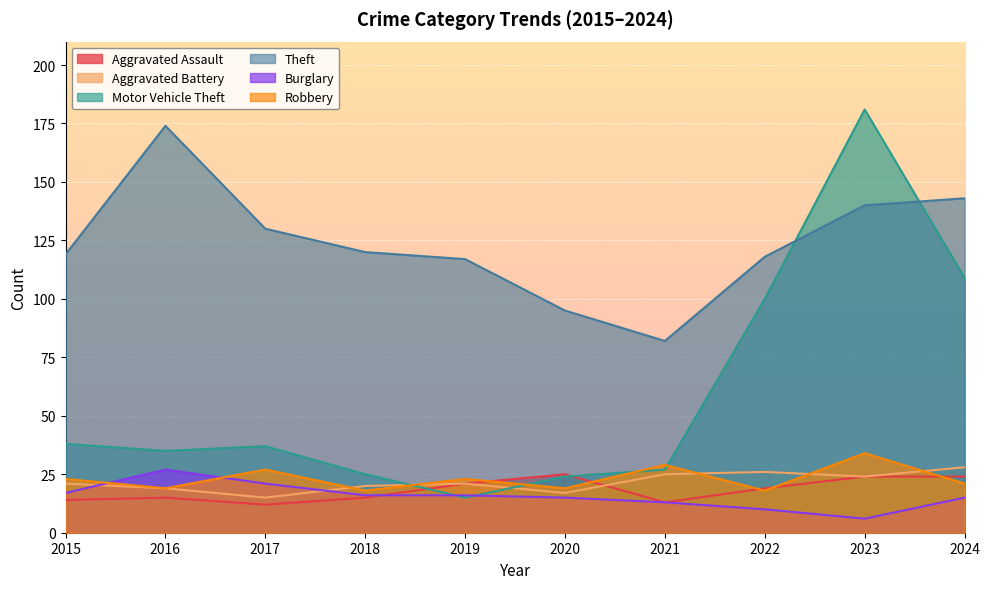

List the labels in order of Theft value, largest first.

2016, 2024, 2023, 2017, 2018, 2015, 2022, 2019, 2020, 2021